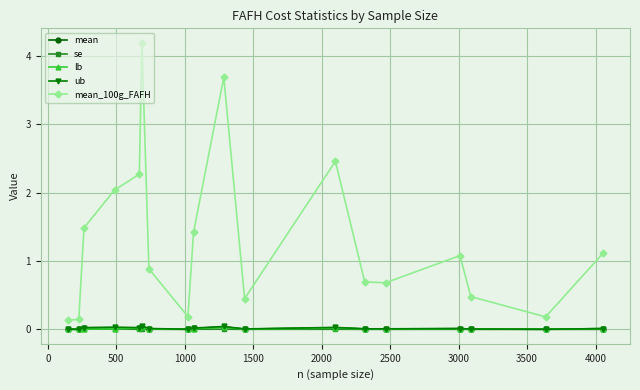

Which series has the largest total across all categories?

mean_100g_FAFH